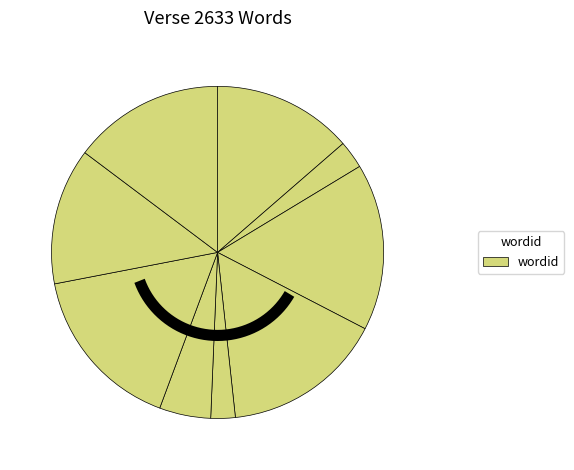

How much of the chart is everything except 2085?

83.7%